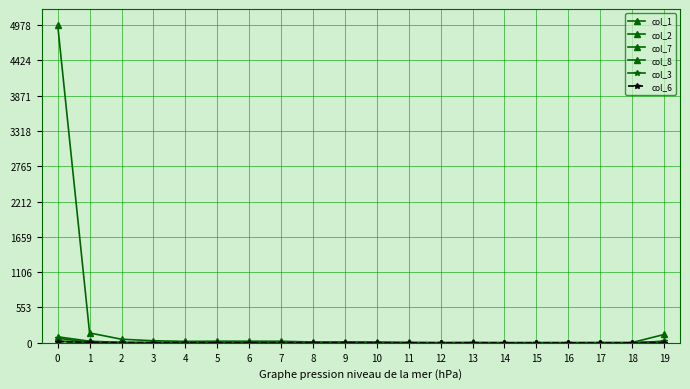

Which series has the largest range (max minus min)?

col_1